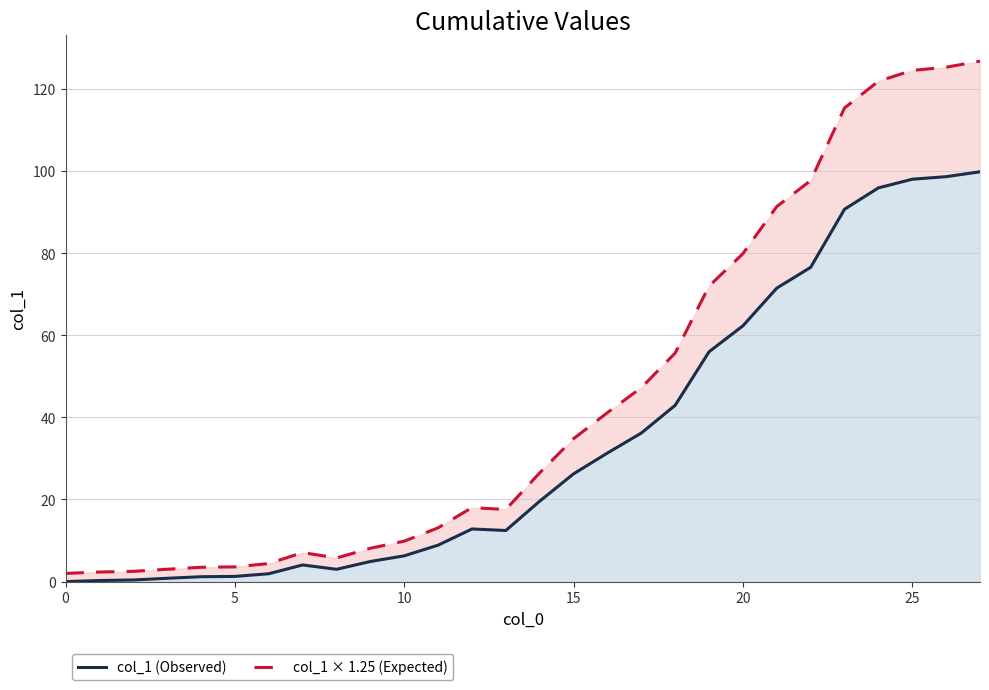

What is the difference between the maximum and minimum values in the col_1 × 1.25 (Expected) series?

124.8